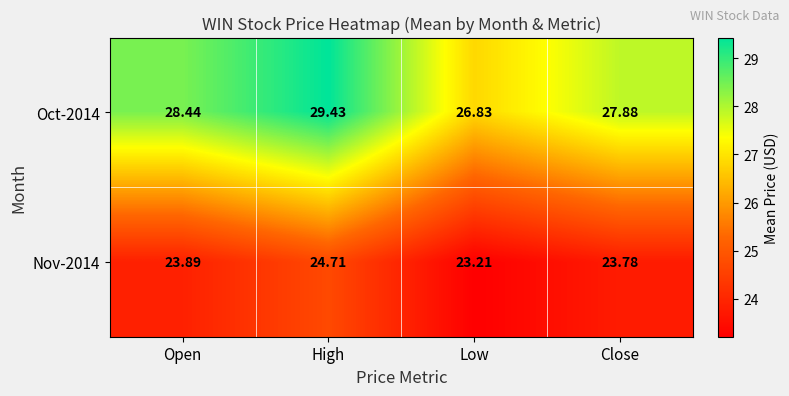

Rank the series by their maximum value, from lowest to highest.

Nov-2014, Oct-2014